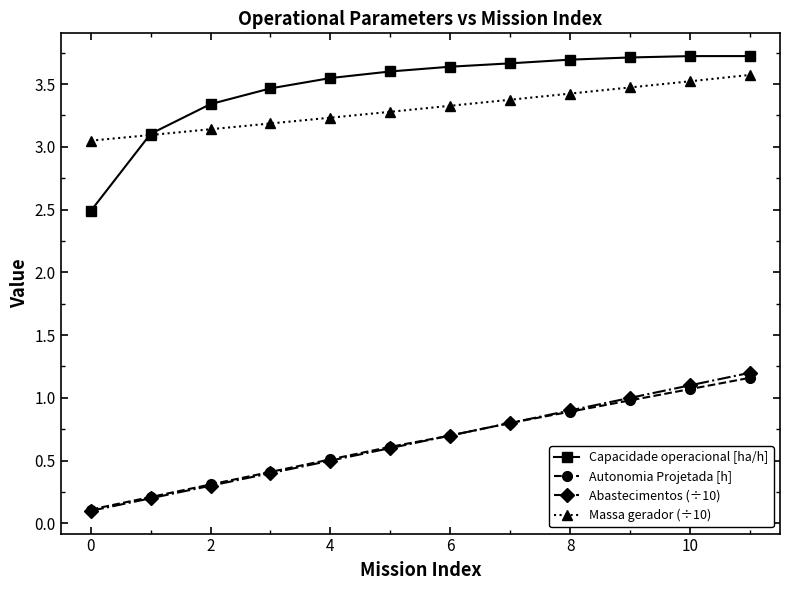

What is the maximum value shown in the chart?

3.7